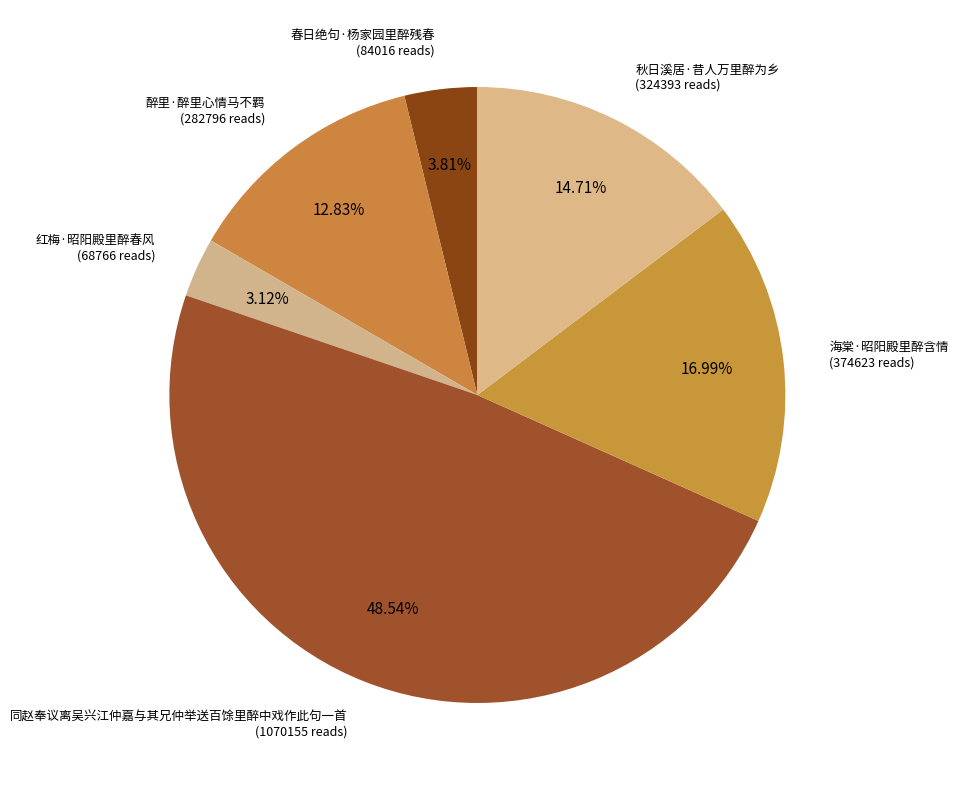

Which category has the biggest portion of the pie?

同赵奉议离吴兴江仲嘉与其兄仲举送百馀里醉中戏作此句一首